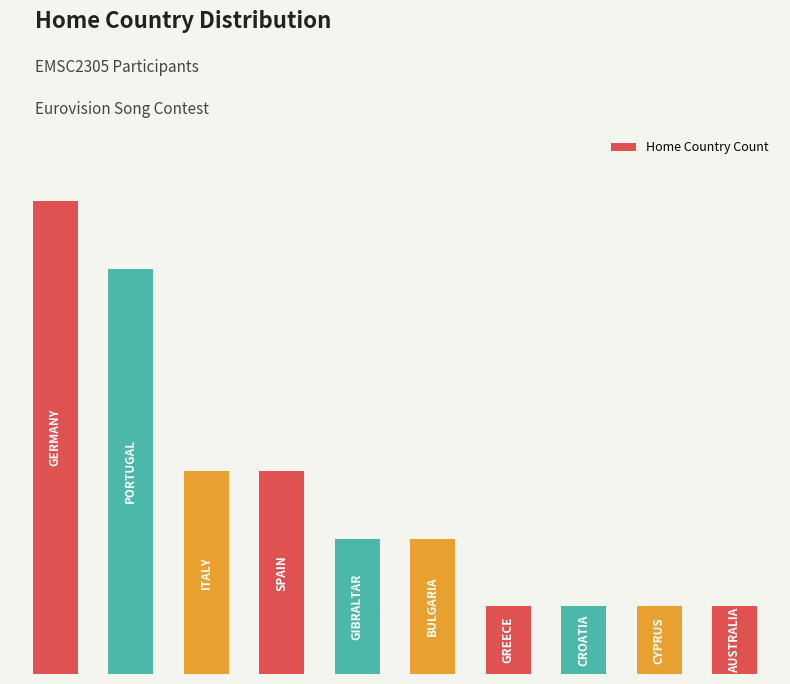

Rank the categories by value from highest to lowest.

0, 1, 2, 3, 4, 5, 6, 7, 8, 9